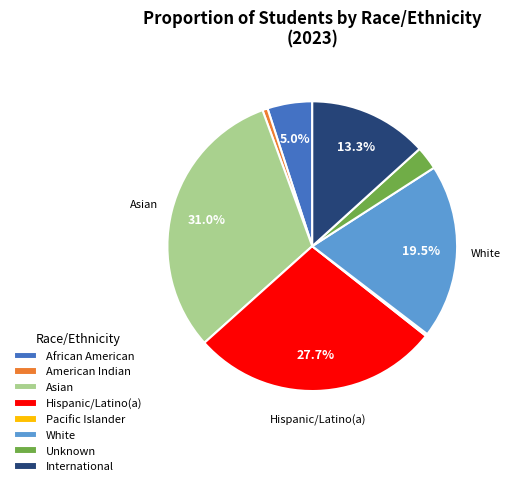

What is the ratio of the value at White to the value at American Indian?

33.4